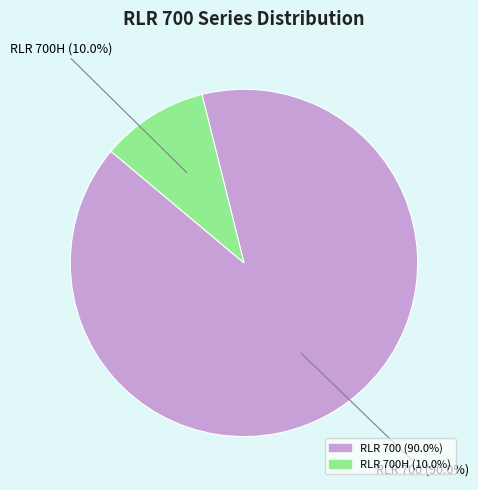

To the nearest percent, what is the combined percentage of RLR 700H and RLR 700?

100%